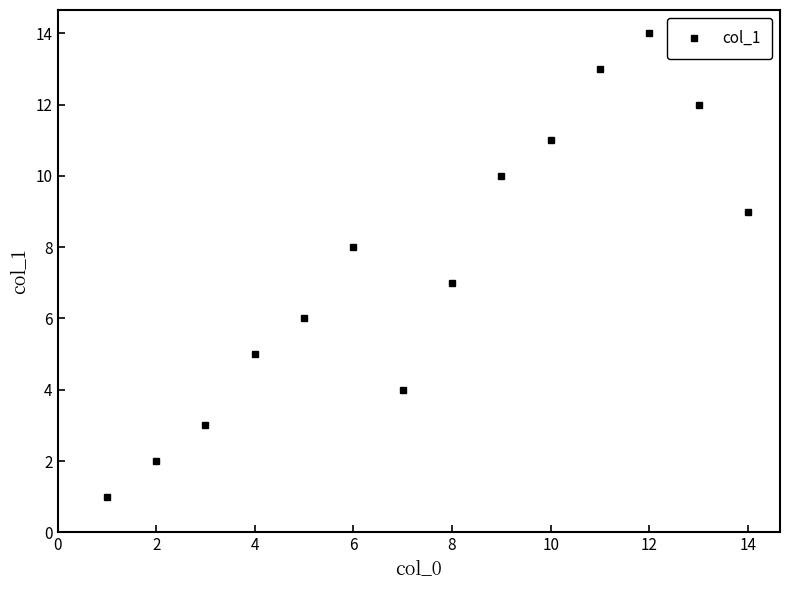

How many points are lower than both their immediate neighbors (excluding endpoints)?

1